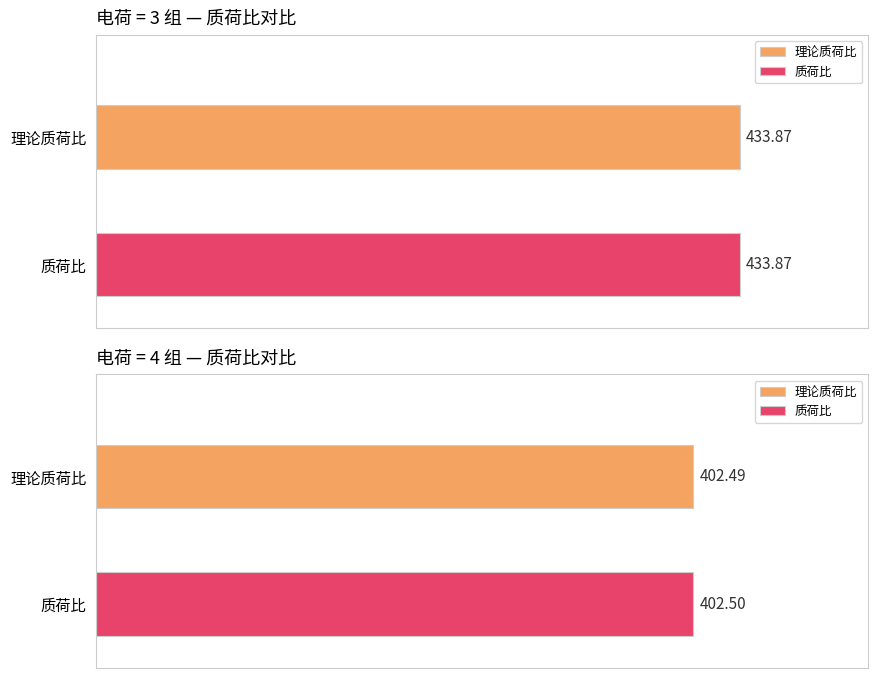

Does the chart contain any negative values?

No